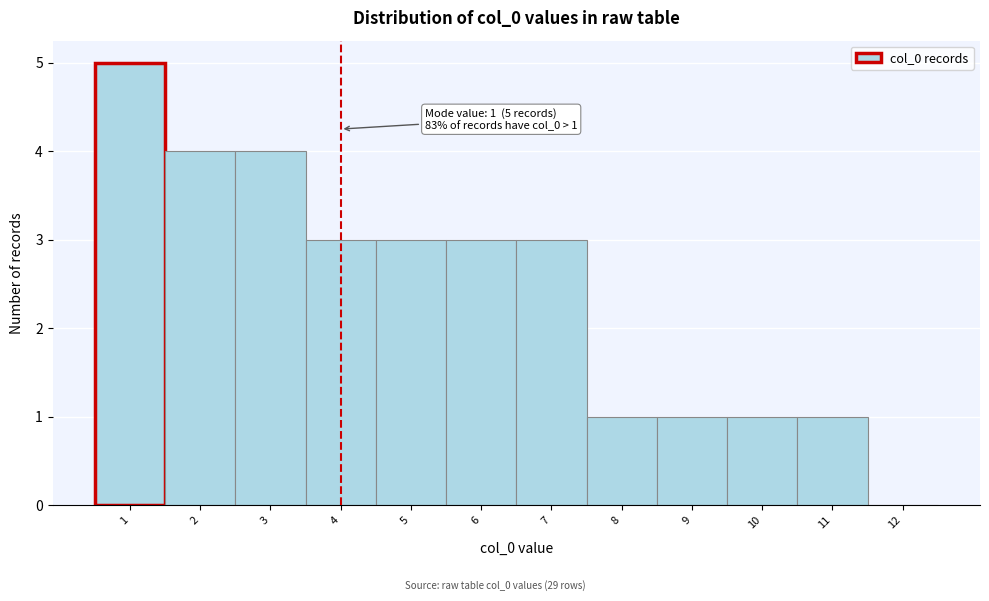

Over which range of the x-axis is the bar tallest?

0.5 to 1.5